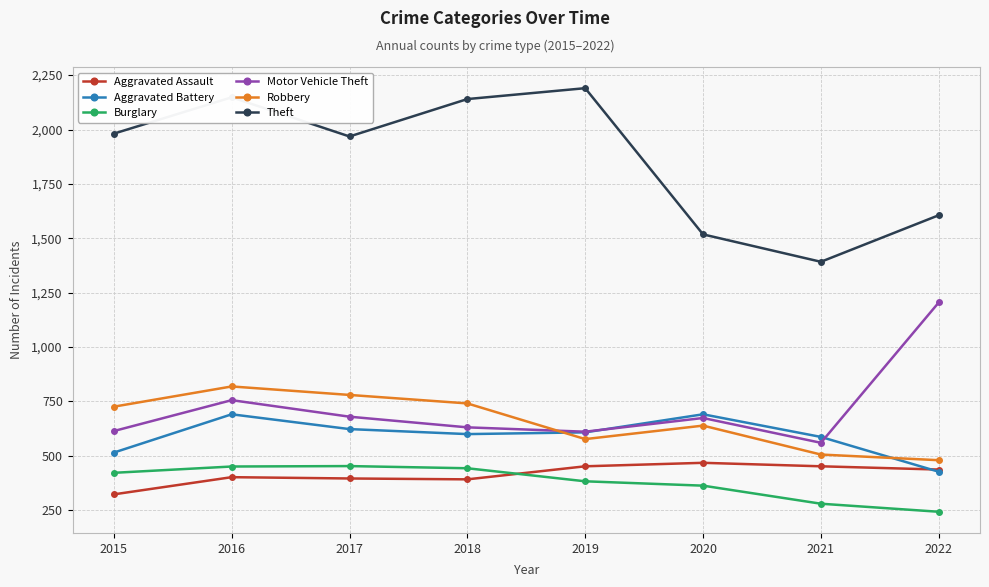

What is the greatest value displayed?

2190